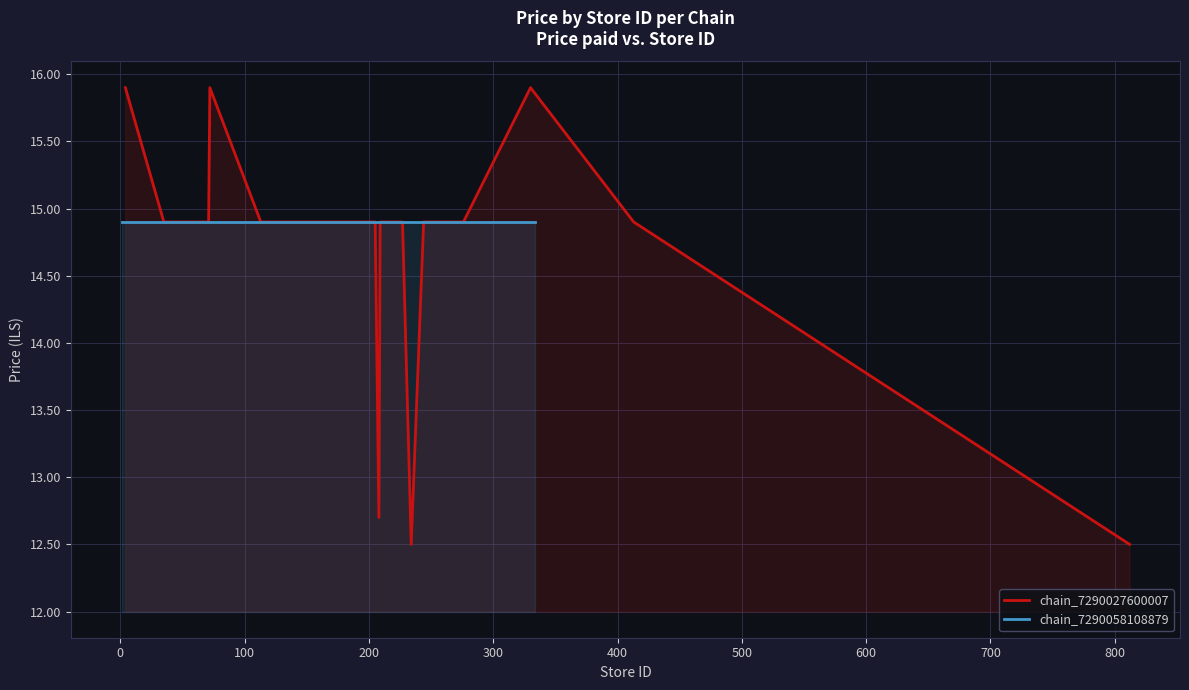

Reading left to right, what are all the values shown in this chart?

15.9	14.9	14.9	15.9	14.9	14.9	14.9	14.9	14.9	14.9	14.9	14.9	14.9	14.9	14.9	14.9	14.9	14.9	12.7	14.9	14.9	14.9	14.9	12.5	14.9	14.9	14.9	14.9	15.9	14.9	12.5